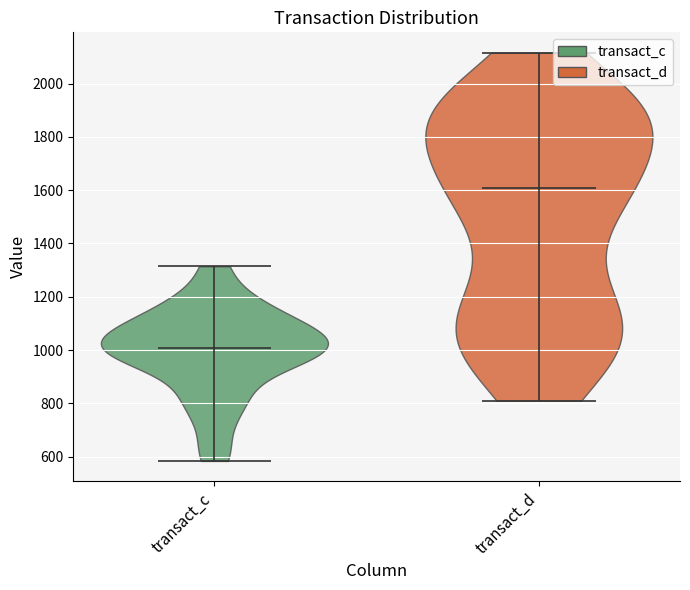

Which violin has the lowest median line?

transact_c